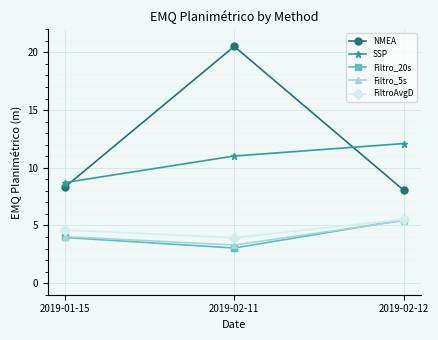

How many values in the Filtro_5s series are below 4?

1